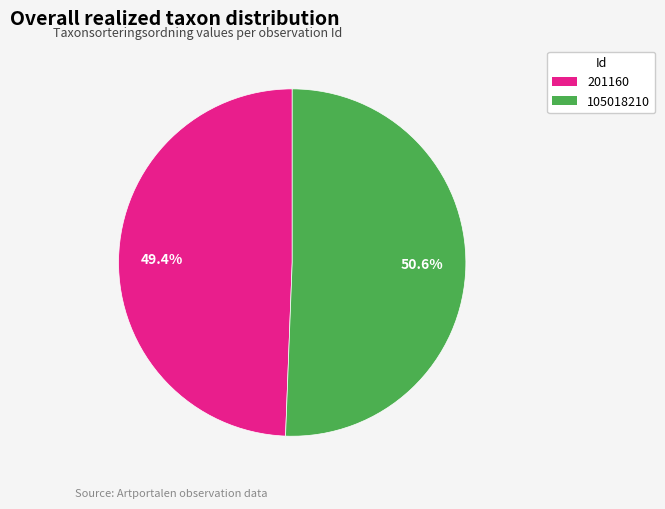

Rank the categories by value from lowest to highest.

201160, 105018210